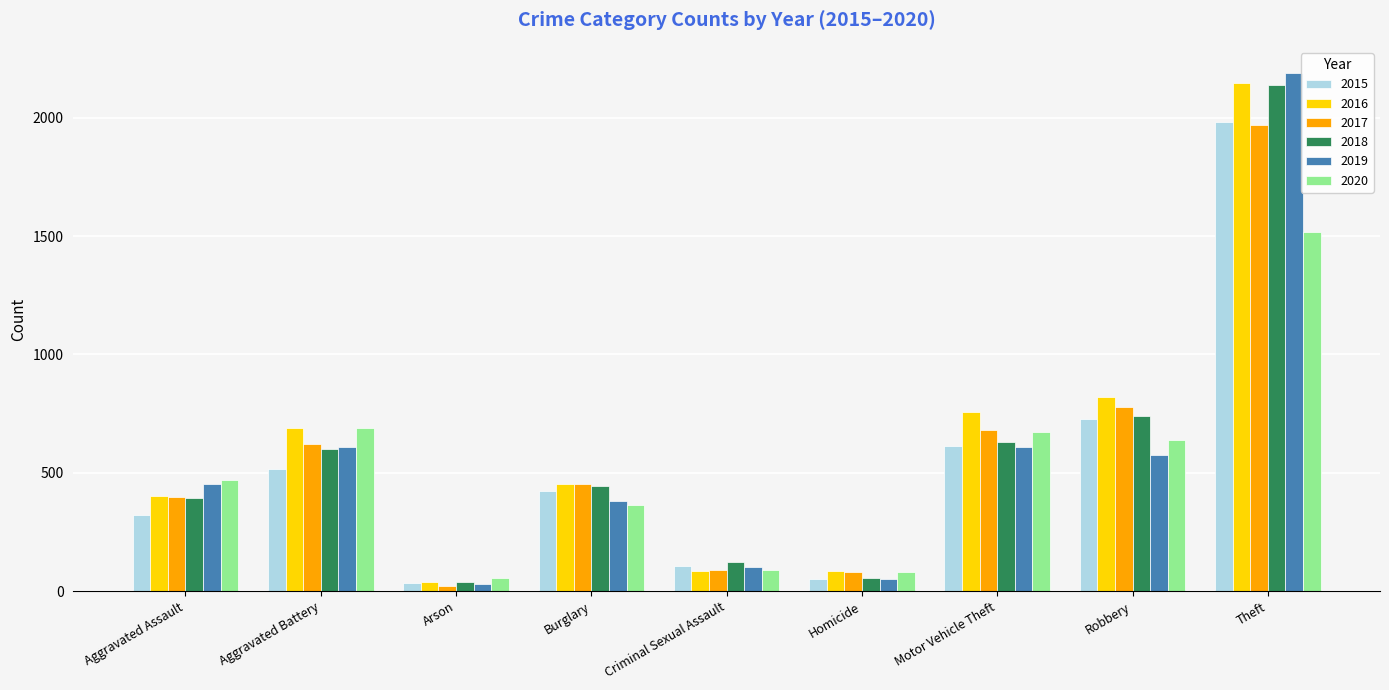

Which series has the largest total across all categories?

2016